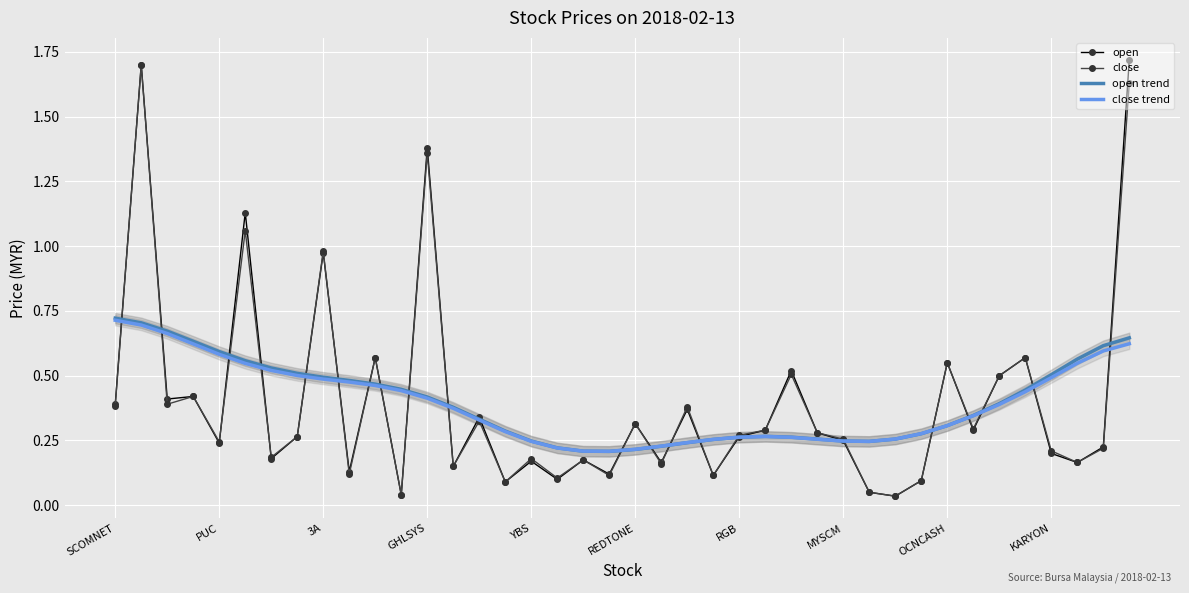

How many lines are shown in the chart?

4